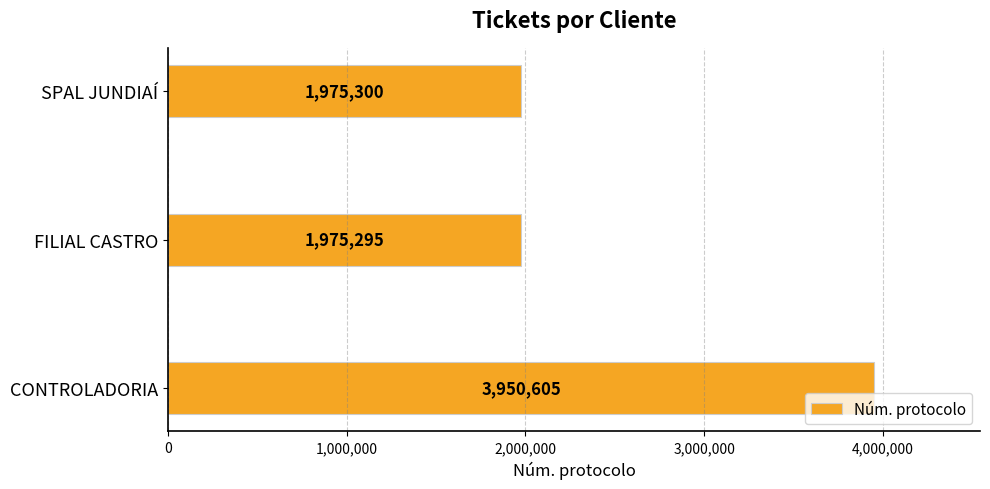

Is it true that the value at CONTROLADORIA is 5177212?

False